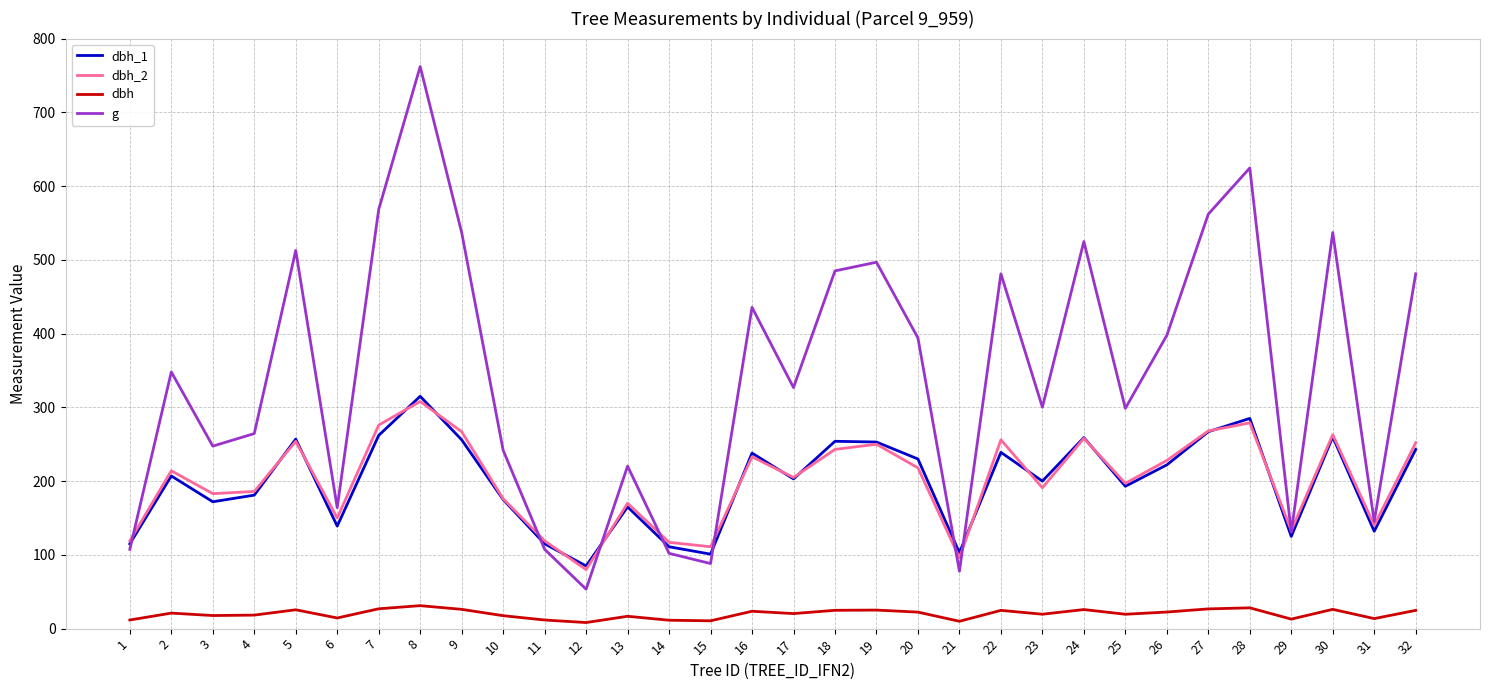

Which series changed the most between 4 and 26?

g